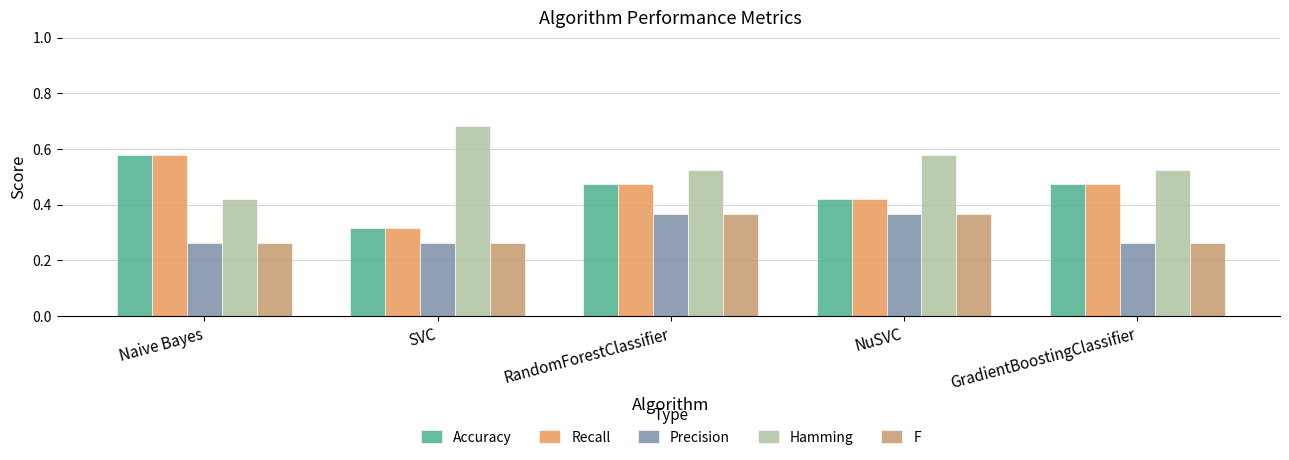

True or false: Hamming has a value of 0.3 at NuSVC.

False